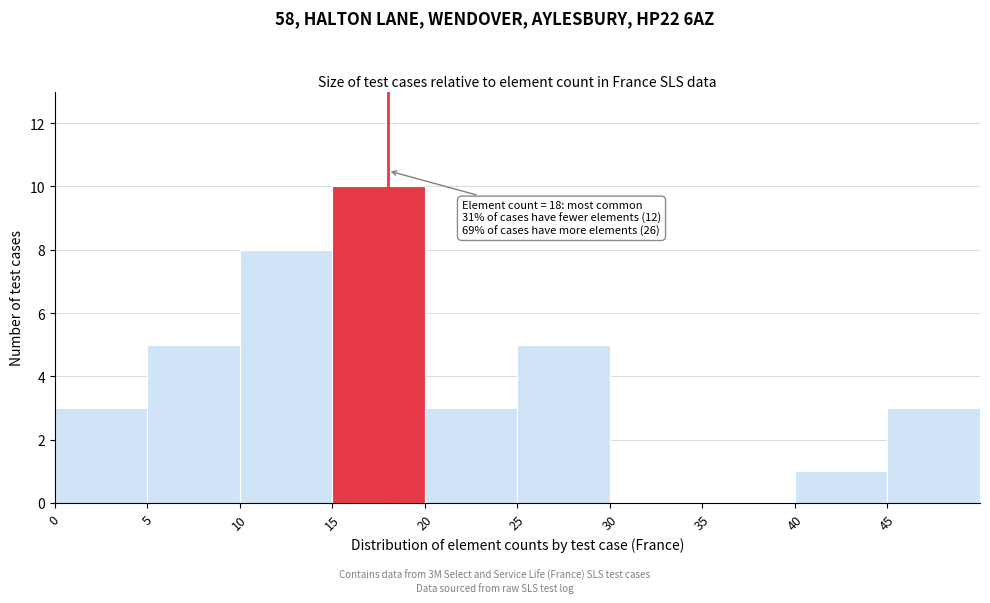

Over which range of the x-axis is the bar tallest?

15 to 20